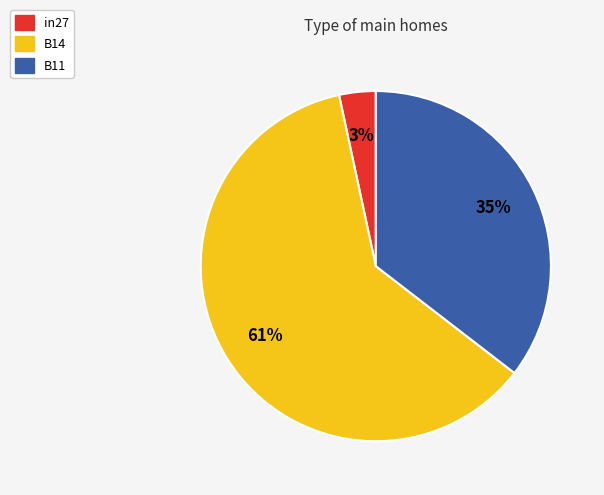

How many segments does this pie chart have?

3